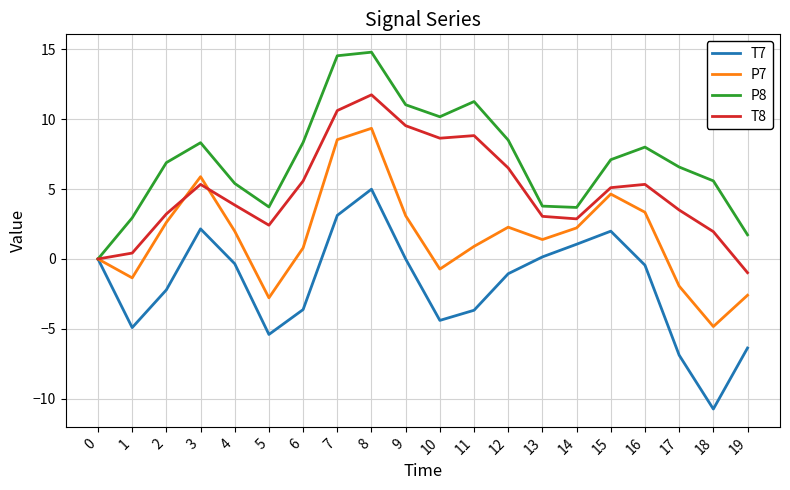

At which category is the sum across all series the highest?

8